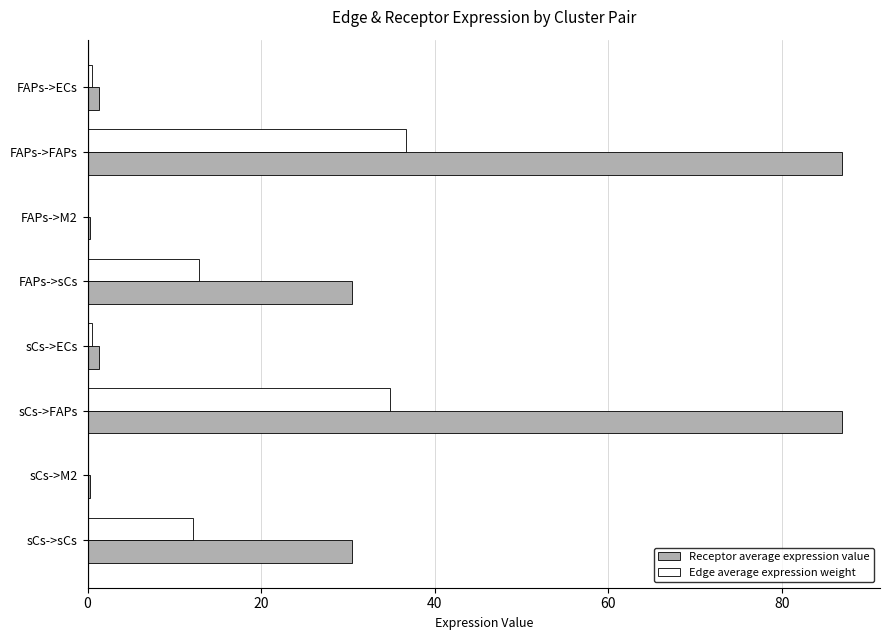

Which series has the largest total across all categories?

Receptor average expression value